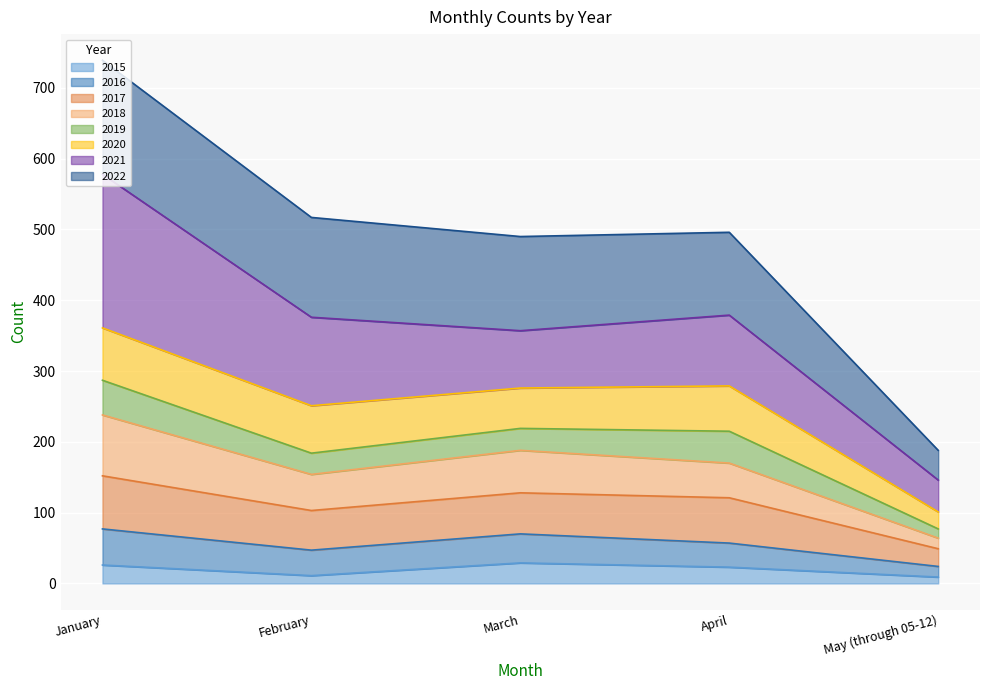

What is the highest value of the 2015 series?

29